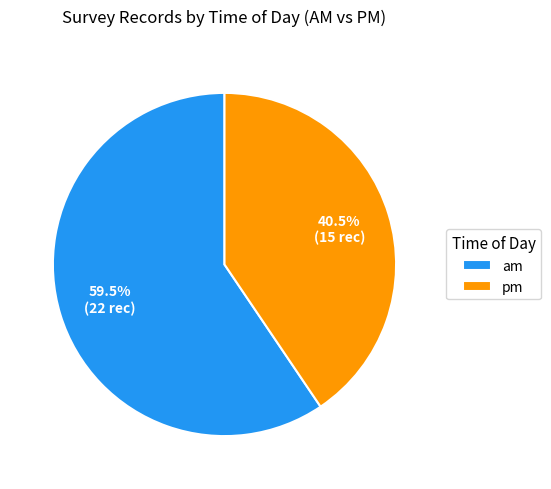

Which category has the biggest portion of the pie?

am